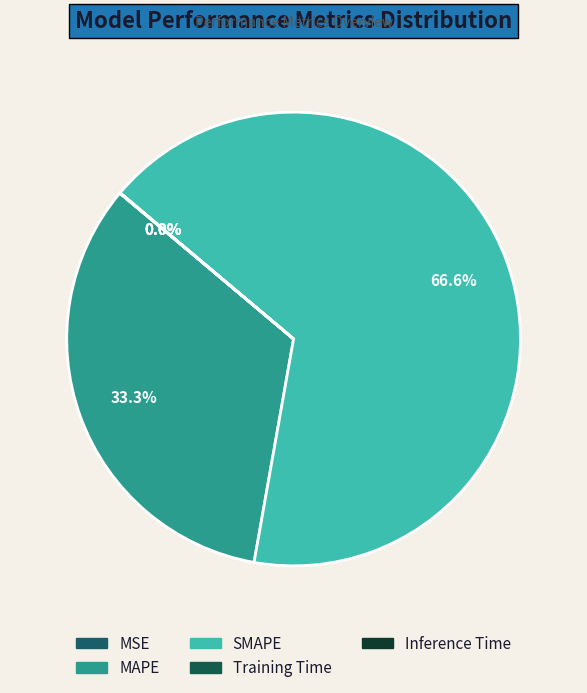

Do Inference Time and MAPE together represent more than half of the pie?

No